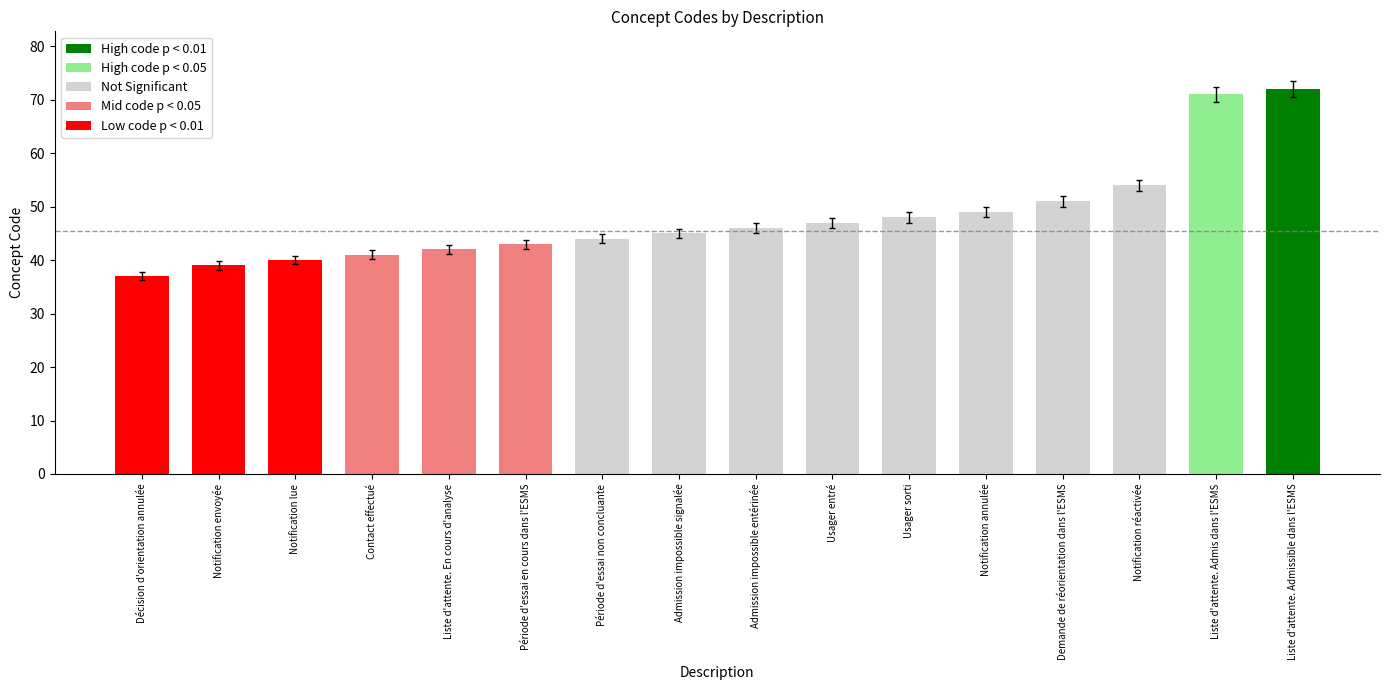

Reading left to right, extract all data points from this chart.

Décision d'orientation annulée=37	Notification envoyée=39	Notification lue=40	Contact effectué=41	Liste d'attente. En cours d'analyse=42	Période d'essai en cours dans l'ESMS=43	Période d'essai non concluante=44	Admission impossible signalée=45	Admission impossible entérinée=46	Usager entré=47	Usager sorti=48	Notification annulée=49	Demande de réorientation dans l'ESMS=51	Notification réactivée=54	Liste d'attente. Admis dans l'ESMS=71	Liste d'attente. Admissible dans l'ESMS=72